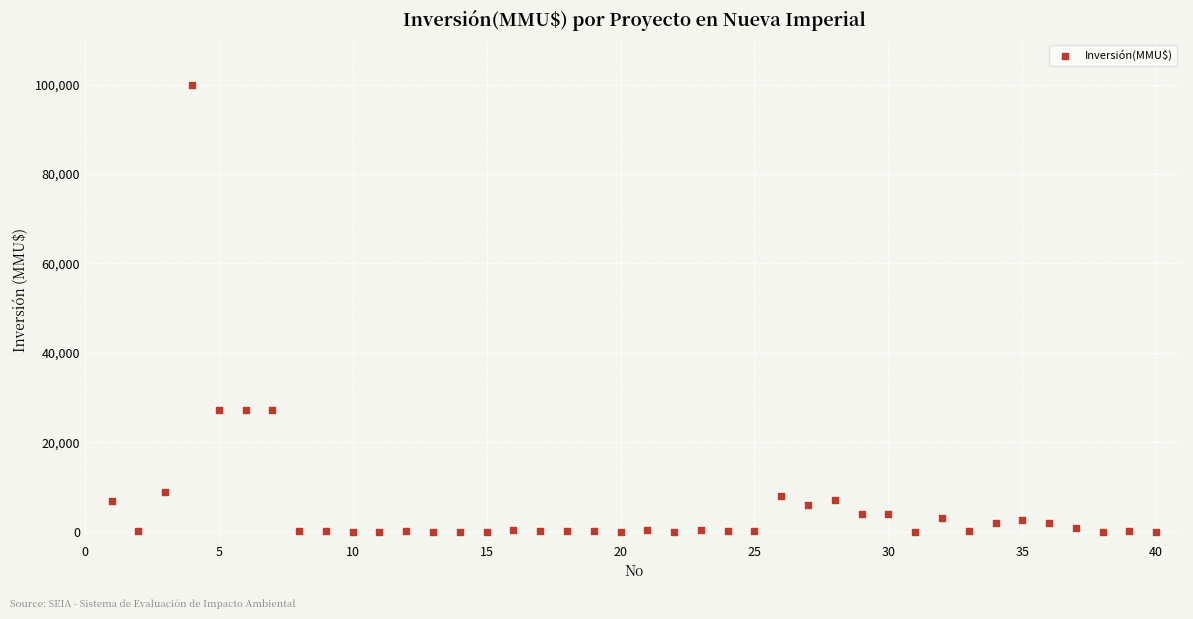

What is the range of Y values (max minus min)?

100000